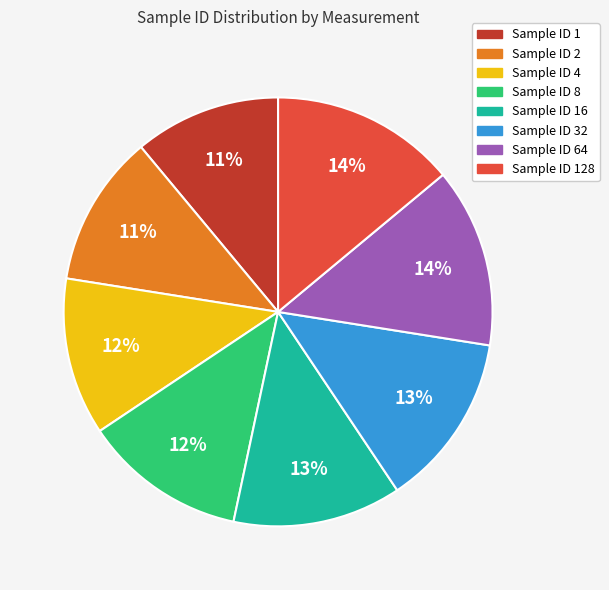

Is there a majority slice in this chart?

No